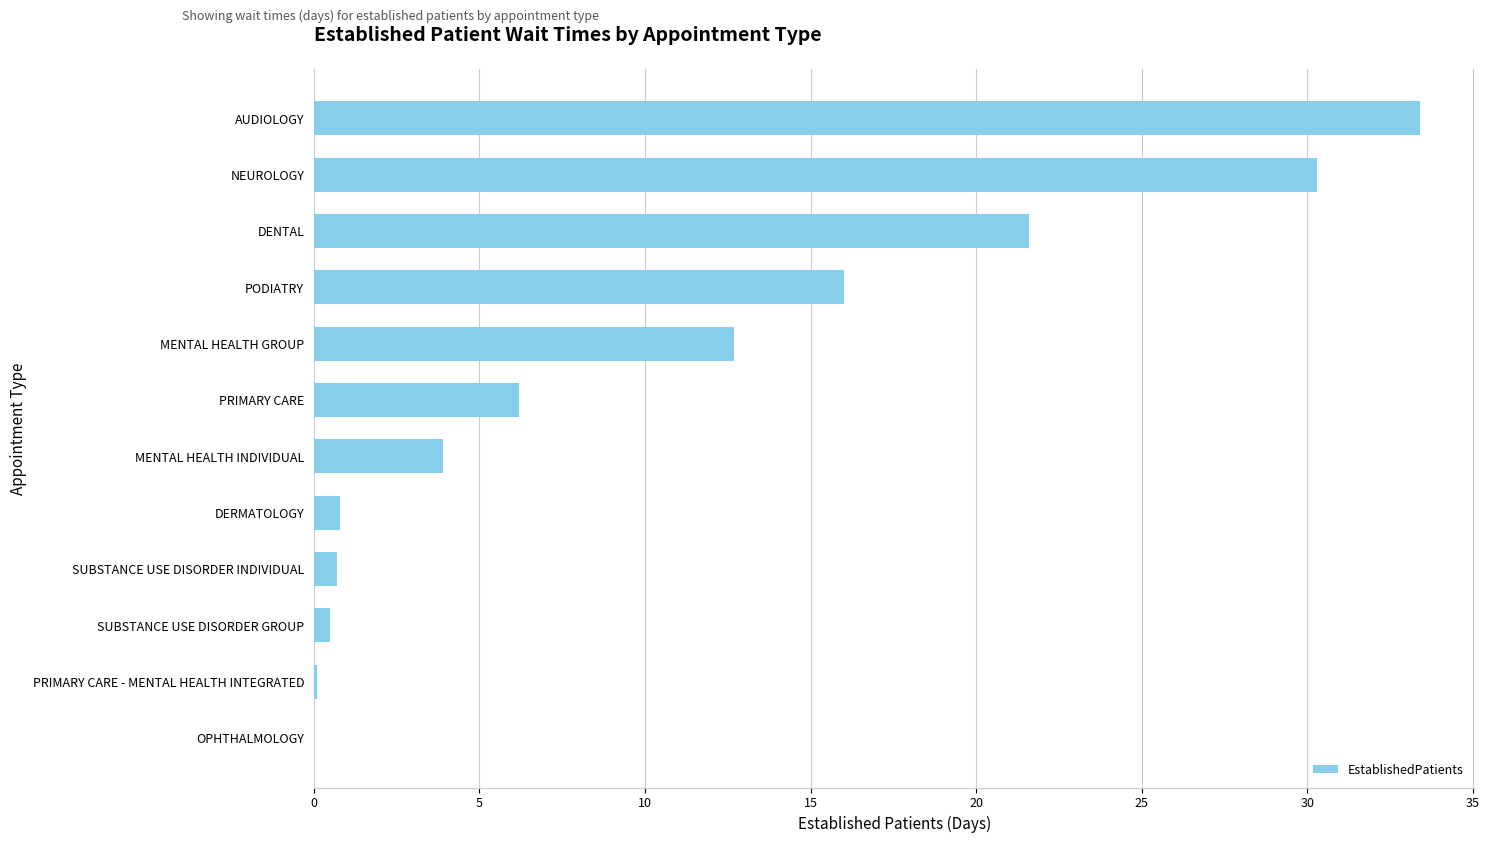

What is the sum of all values?

126.2